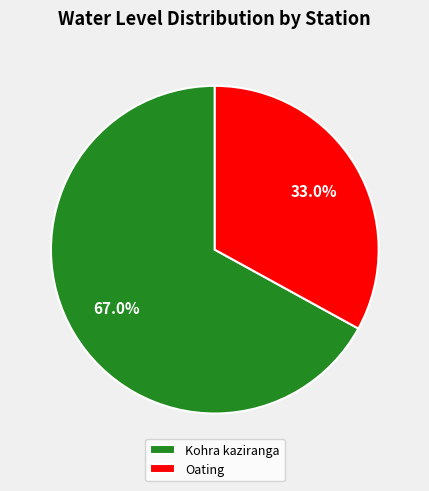

Is Kohra kaziranga the majority of the pie?

Yes